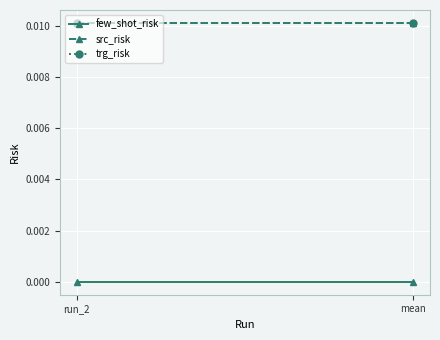

What is the label of the 2nd point from the right?

run_2